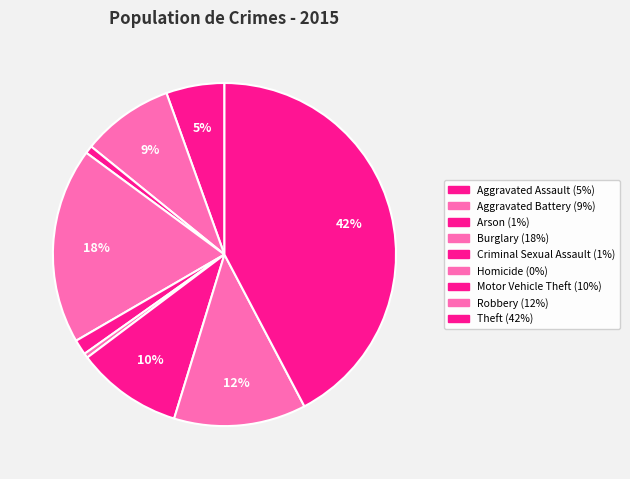

To the nearest percent, what portion does Aggravated Assault represent?

5%